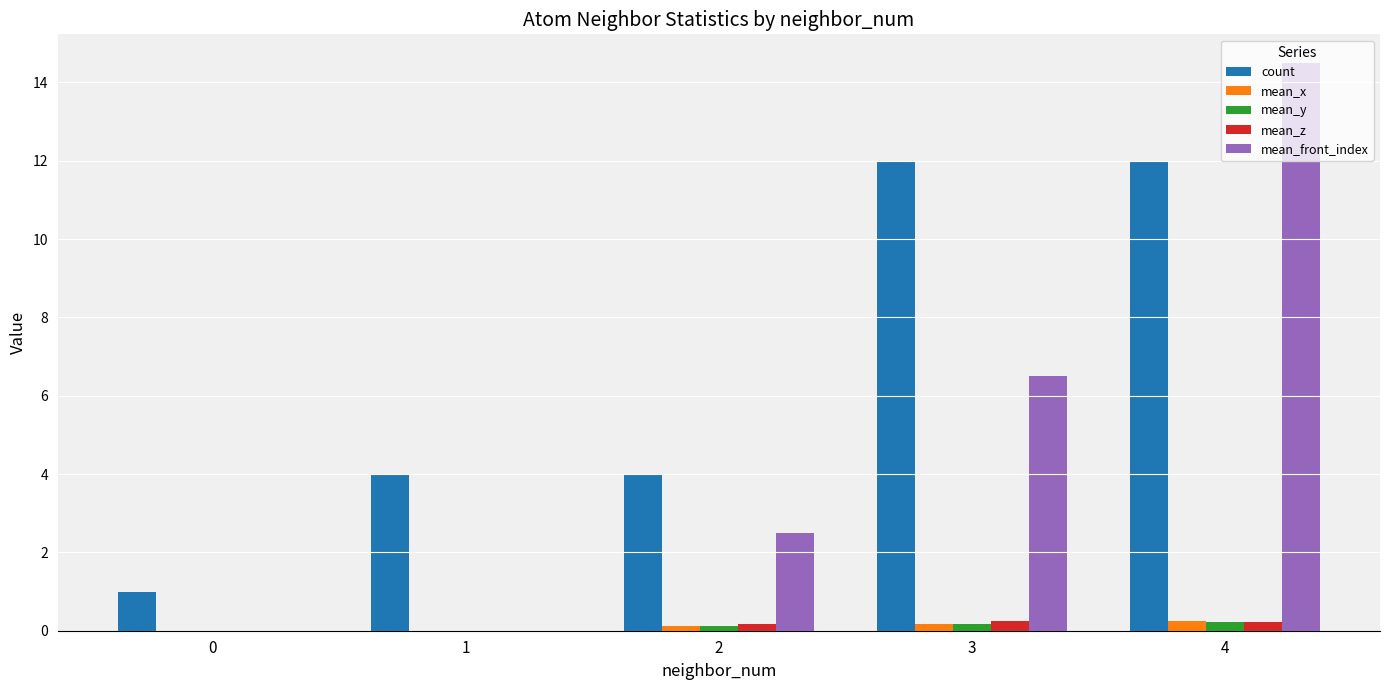

True or false: count has a value of 1.6 at 0.

False